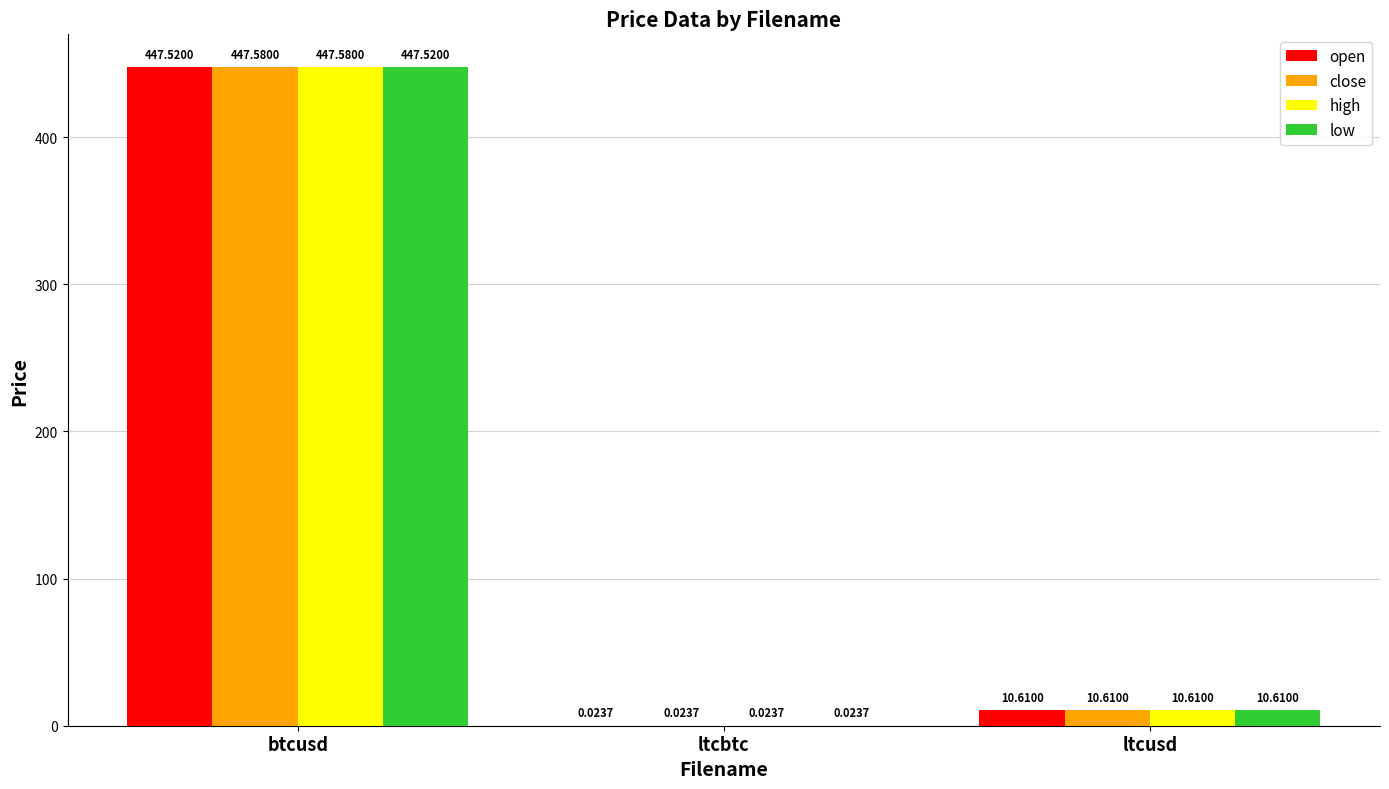

How many groups of bars are there?

3